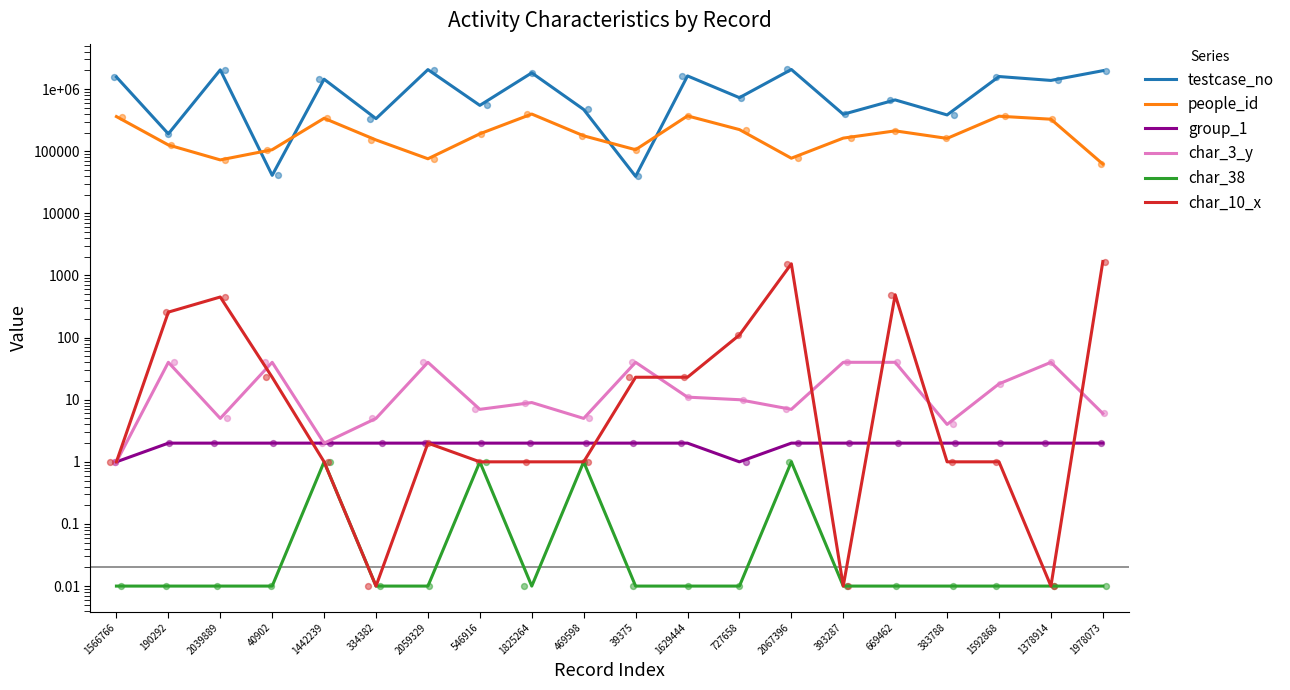

Which series reaches the minimum Y coordinate?

char_38